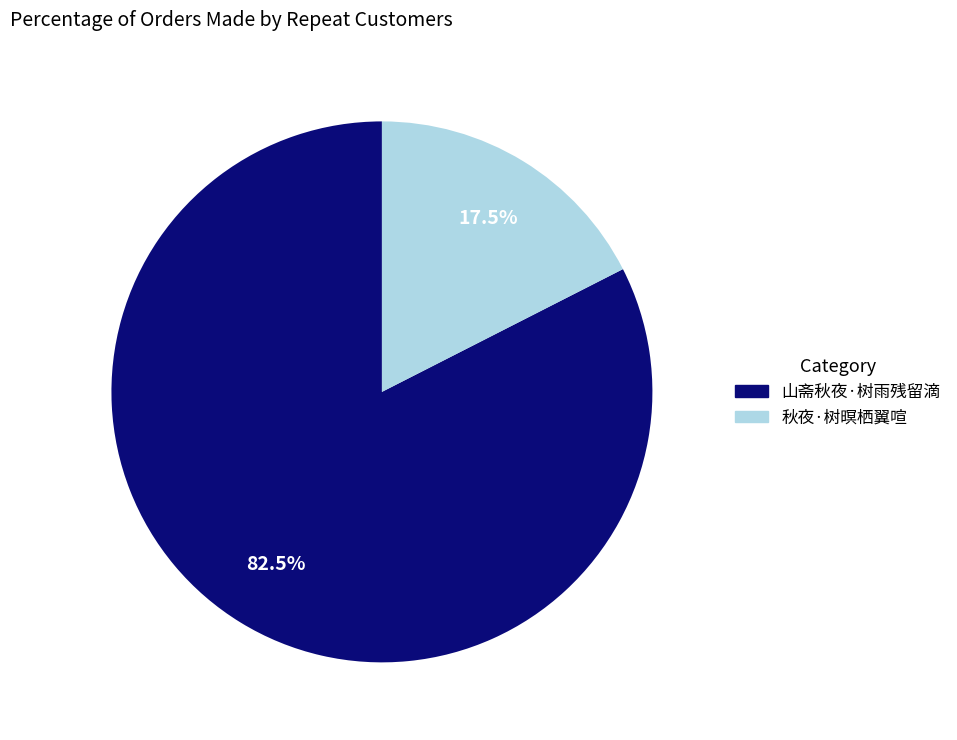

Is the sum of 秋夜·树暝栖翼喧 and 山斋秋夜·树雨残留滴 greater than half?

Yes